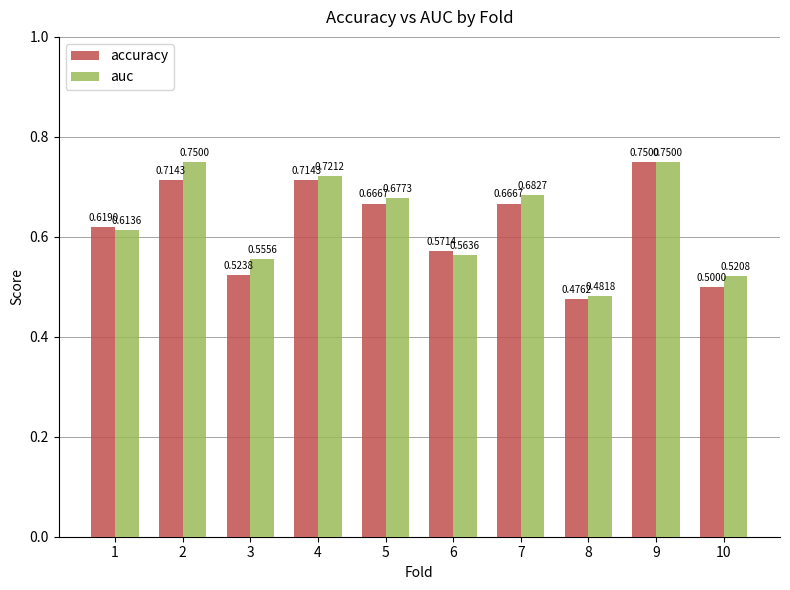

Which series has the largest total across all categories?

auc